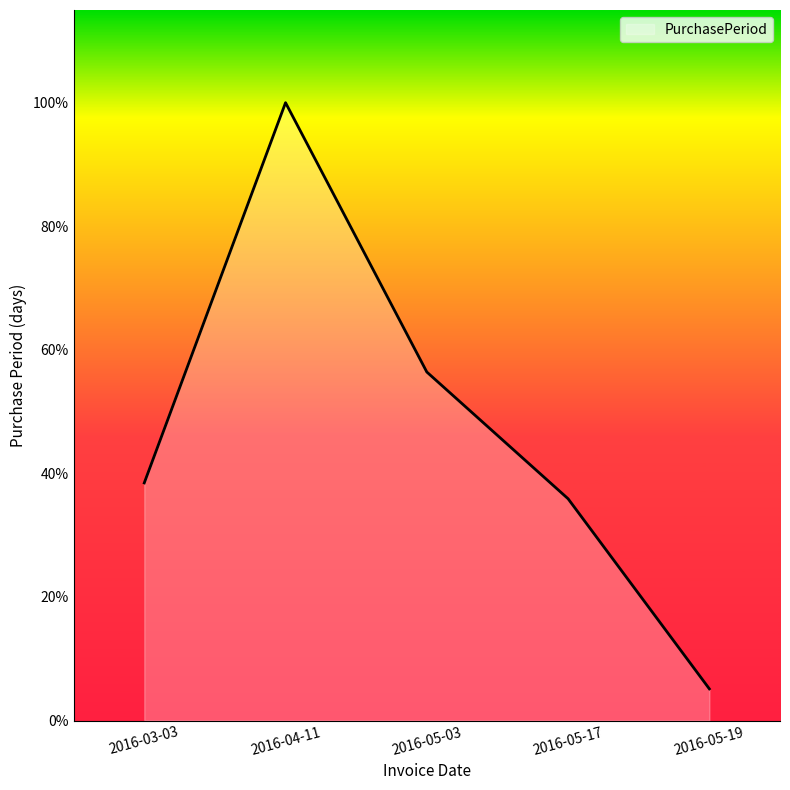

Is this an area chart (filled region under the line)?

Yes